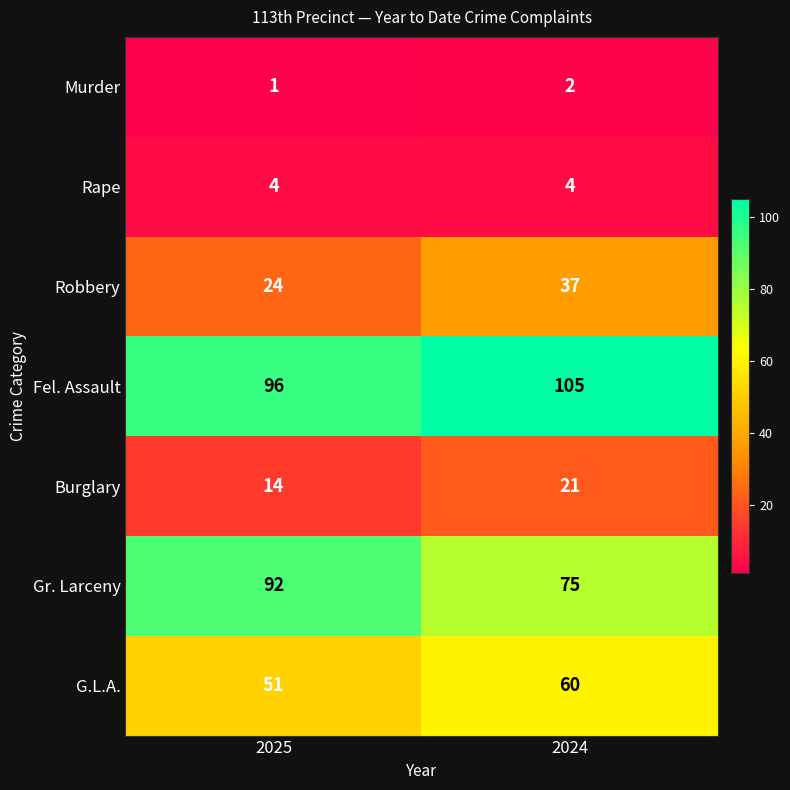

At which category is the sum across all series the highest?

2024